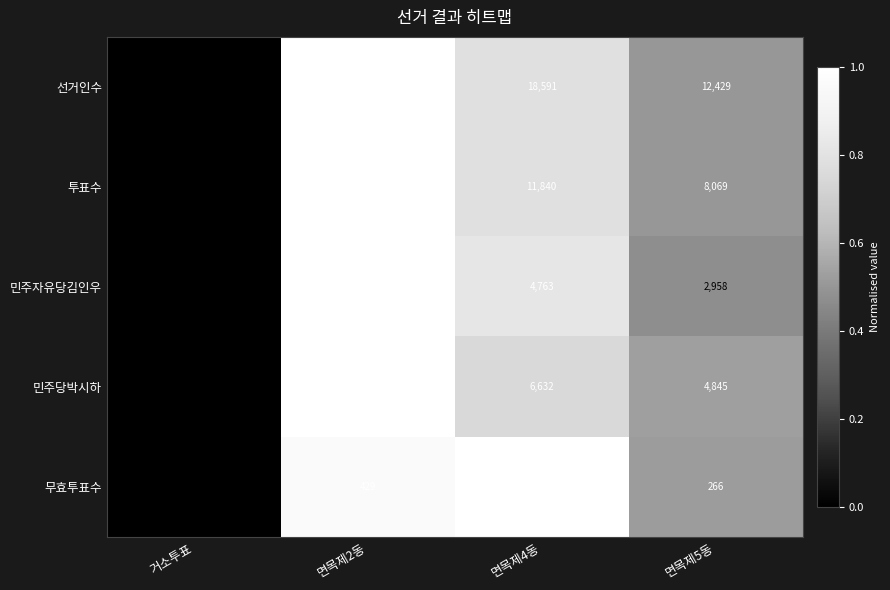

What is the approximate value of 무효투표수 at 면목제2동, to the nearest 50?

450